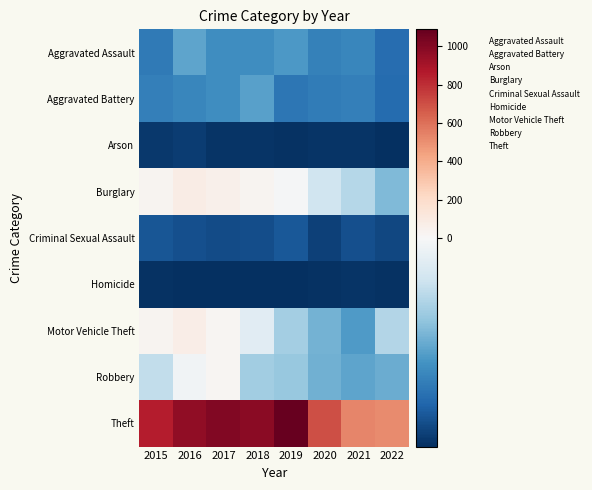

Which category has the lowest value across all series?

2022